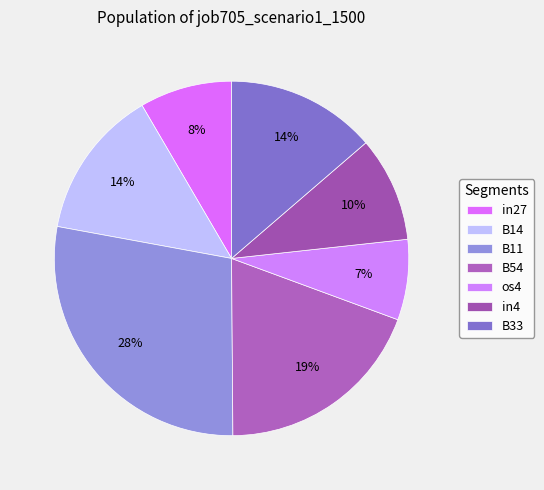

What portion of the pie excludes B11?

72.0%